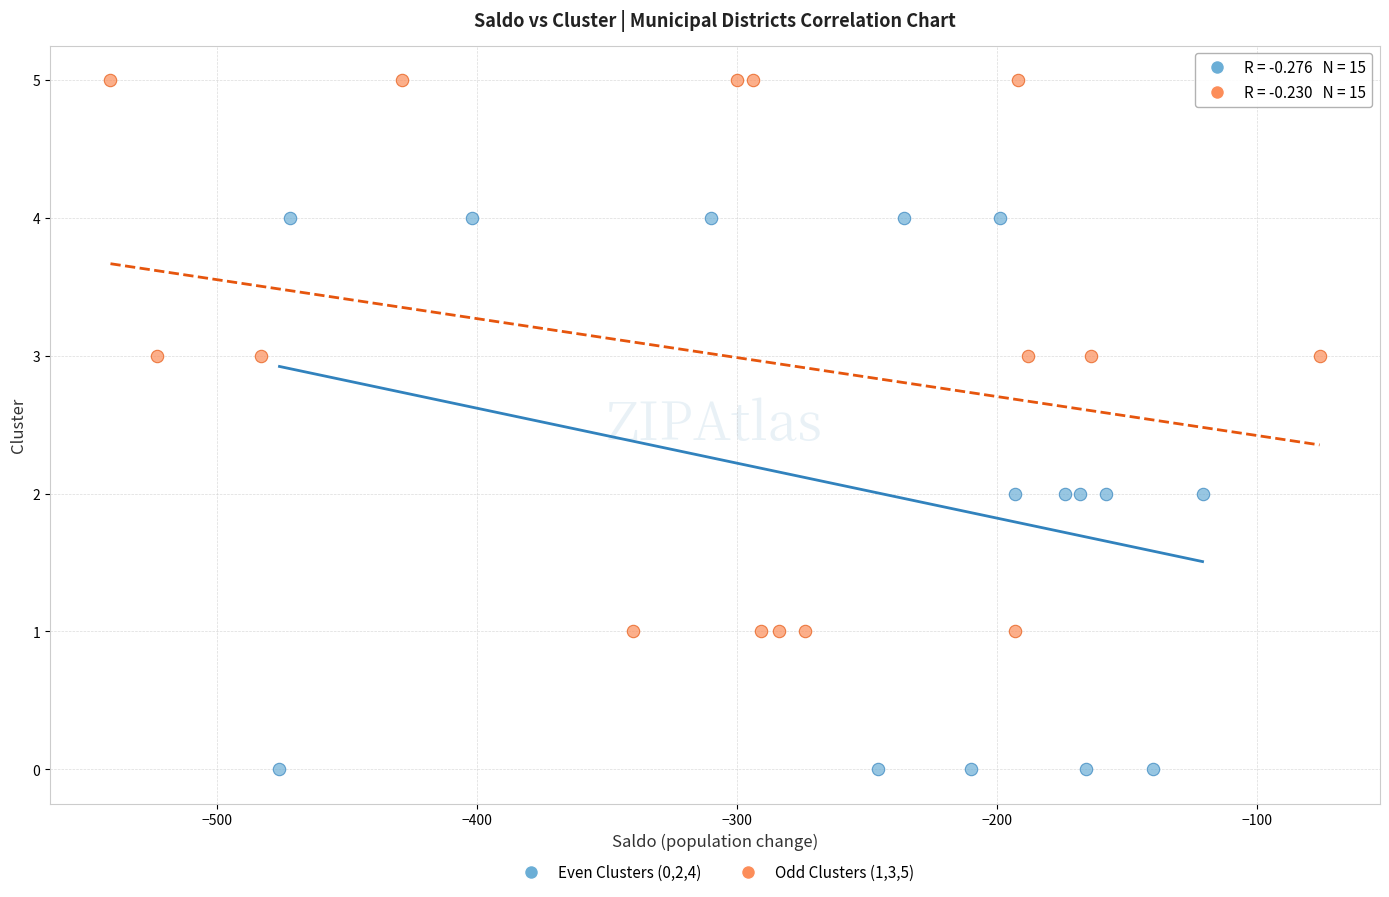

Which series reaches the maximum Y coordinate?

Odd Clusters (1,3,5)